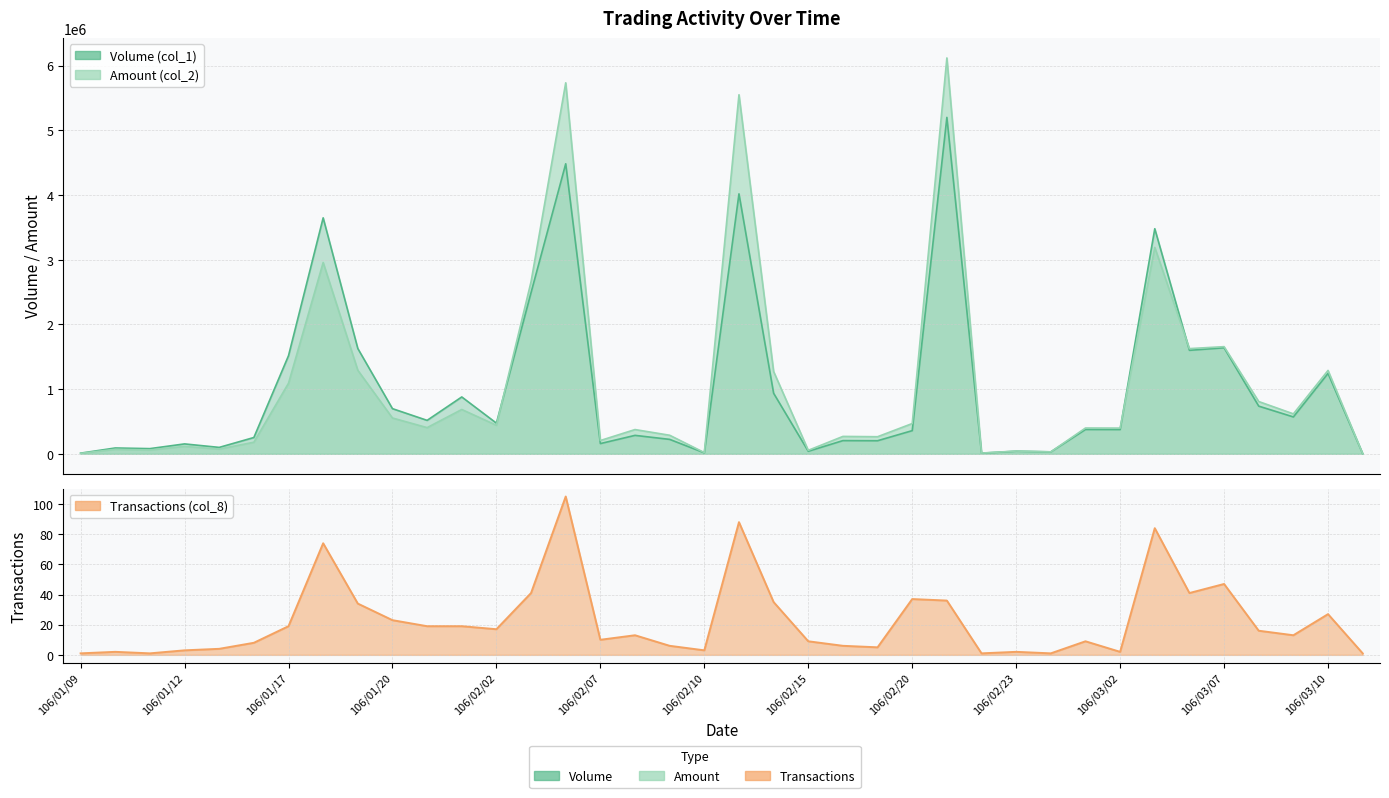

Reading right to left, extract all data points from this chart.

Volume (col_1): 106/03/13=2000	106/03/10=1243000	106/03/09=570000	106/03/08=737000	106/03/07=1639000	106/03/06=1600000	106/03/03=3480000	106/03/02=375000	106/03/01=376000	106/02/24=30000	106/02/23=40000	106/02/22=10000	106/02/21=5201000	106/02/20=358000	106/02/18=202000	106/02/16=204000	106/02/15=39000	106/02/14=936000	106/02/13=4019000	106/02/10=15000	106/02/09=223000	106/02/08=285000	106/02/07=158000	106/02/06=4484000	106/02/03=2493000	106/02/02=474000	106/01/24=879000	106/01/23=517000	106/01/20=698000	106/01/19=1628000	106/01/18=3648000	106/01/17=1517000	106/01/16=252000	106/01/13=99000	106/01/12=153000	106/01/11=80000	106/01/10=90000	106/01/09=10000
Amount (col_2): 106/03/13=2320	106/03/10=1288940	106/03/09=617500	106/03/08=808060	106/03/07=1656630	106/03/06=1626360	106/03/03=3191190	106/03/02=397500	106/03/01=398800	106/02/24=30300	106/02/23=42400	106/02/22=11500	106/02/21=6120390	106/02/20=467900	106/02/18=264090	106/02/16=268830	106/02/15=53940	106/02/14=1272280	106/02/13=5551350	106/02/10=18950	106/02/09=286830	106/02/08=374840	106/02/07=205340	106/02/06=5735860	106/02/03=2661800	106/02/02=441060	106/01/24=685020	106/01/23=404840	106/01/20=553420	106/01/19=1291320	106/01/18=2957260	106/01/17=1090990	106/01/16=178960	106/01/13=73260	106/01/12=114750	106/01/11=59200	106/01/10=69400	106/01/09=7400
Transactions (col_8): 106/03/13=1	106/03/10=27	106/03/09=13	106/03/08=16	106/03/07=47	106/03/06=41	106/03/03=84	106/03/02=2	106/03/01=9	106/02/24=1	106/02/23=2	106/02/22=1	106/02/21=36	106/02/20=37	106/02/18=5	106/02/16=6	106/02/15=9	106/02/14=35	106/02/13=88	106/02/10=3	106/02/09=6	106/02/08=13	106/02/07=10	106/02/06=105	106/02/03=41	106/02/02=17	106/01/24=19	106/01/23=19	106/01/20=23	106/01/19=34	106/01/18=74	106/01/17=19	106/01/16=8	106/01/13=4	106/01/12=3	106/01/11=1	106/01/10=2	106/01/09=1